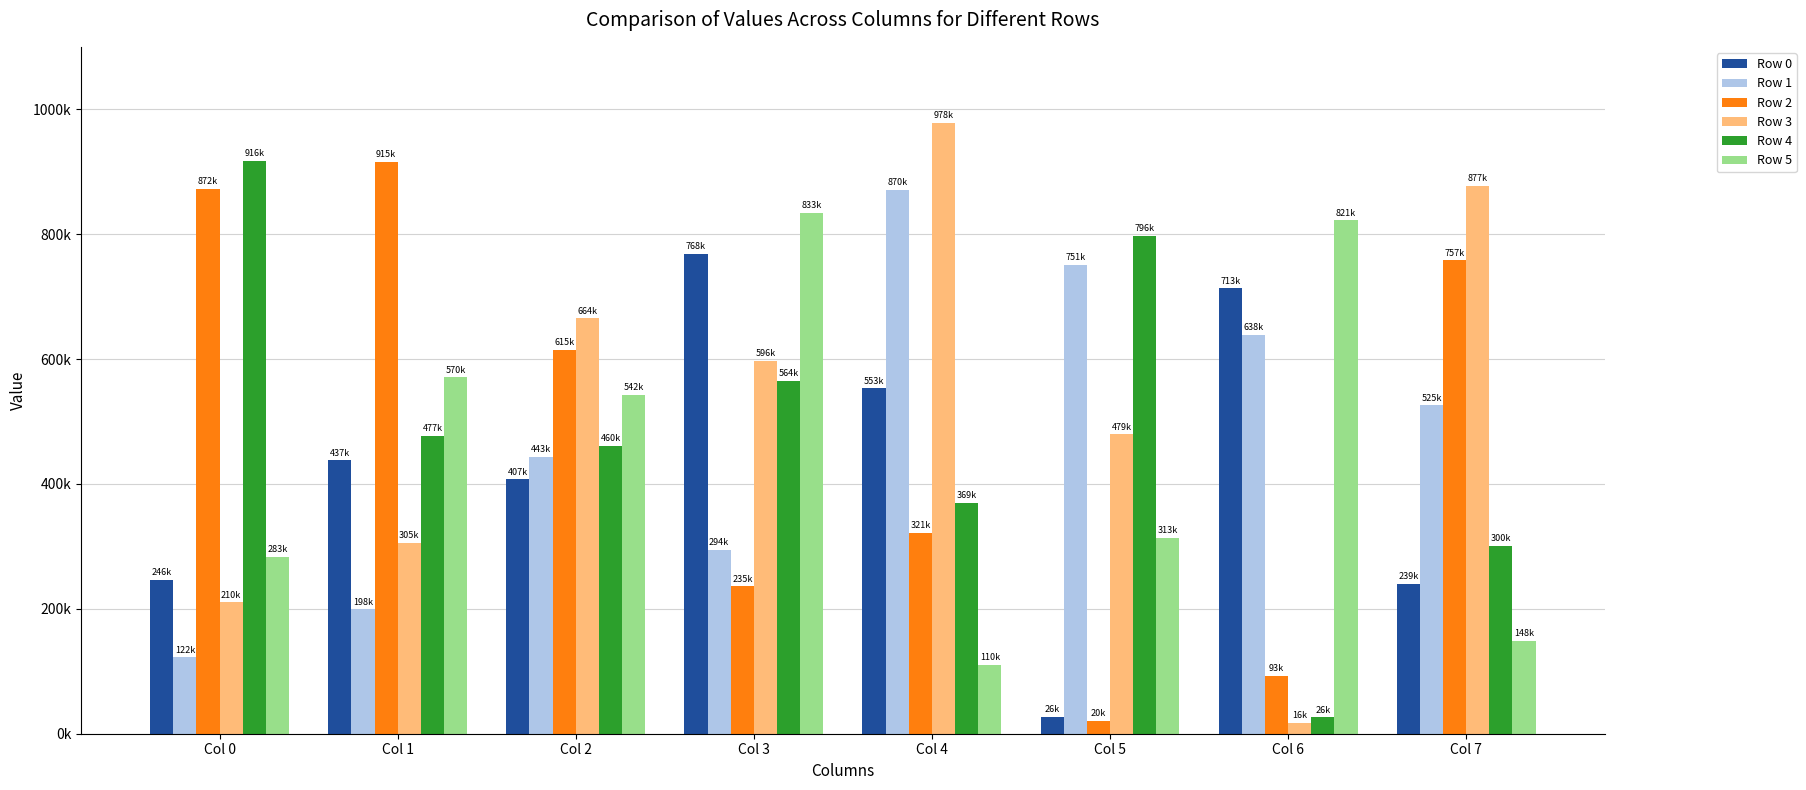

The Row 3 series shows 1592276 at Col 4. True or false?

False